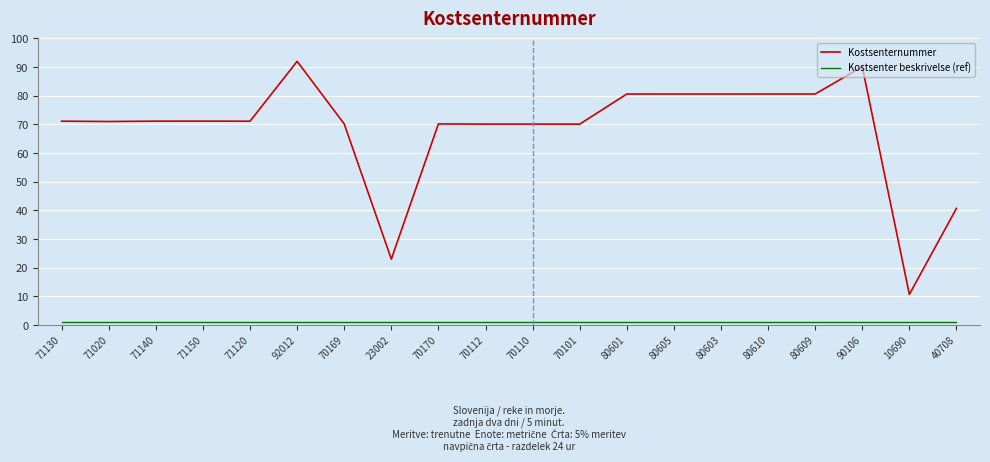

List the series in order of their peak value, highest first.

Kostsenternummer, Kostsenter beskrivelse (ref)